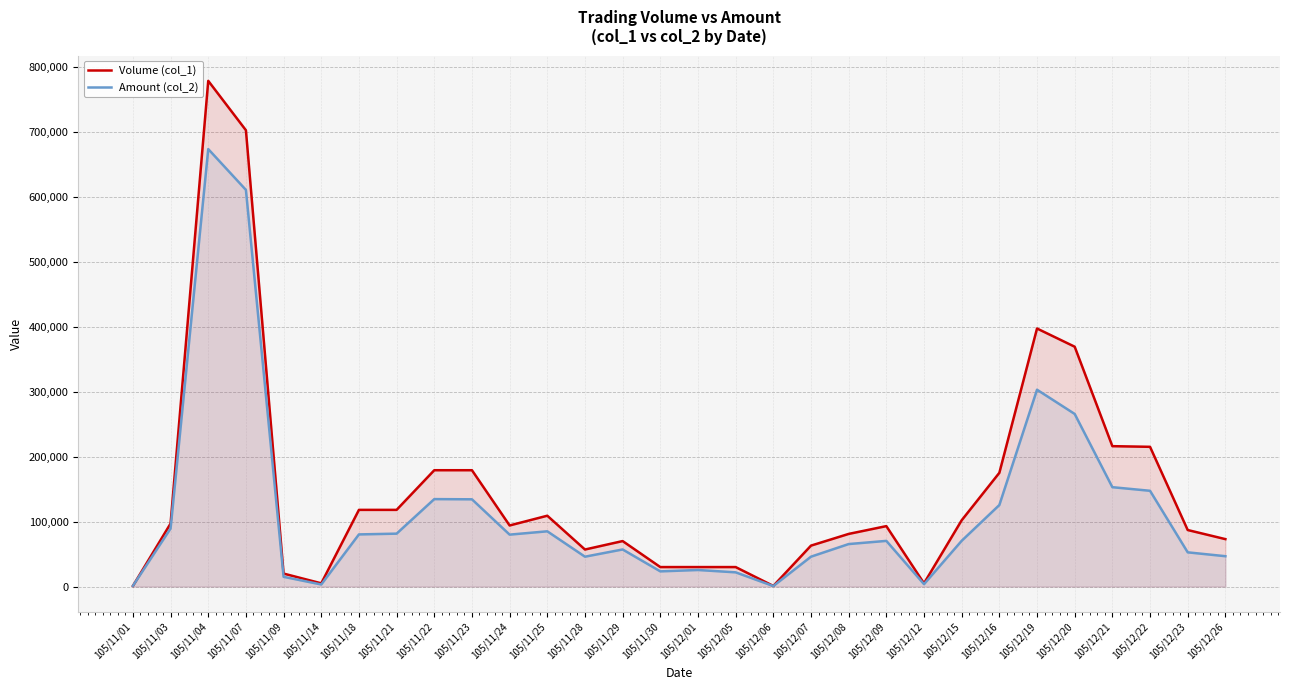

At which label does Amount (col_2) reach its minimum?

105/12/06